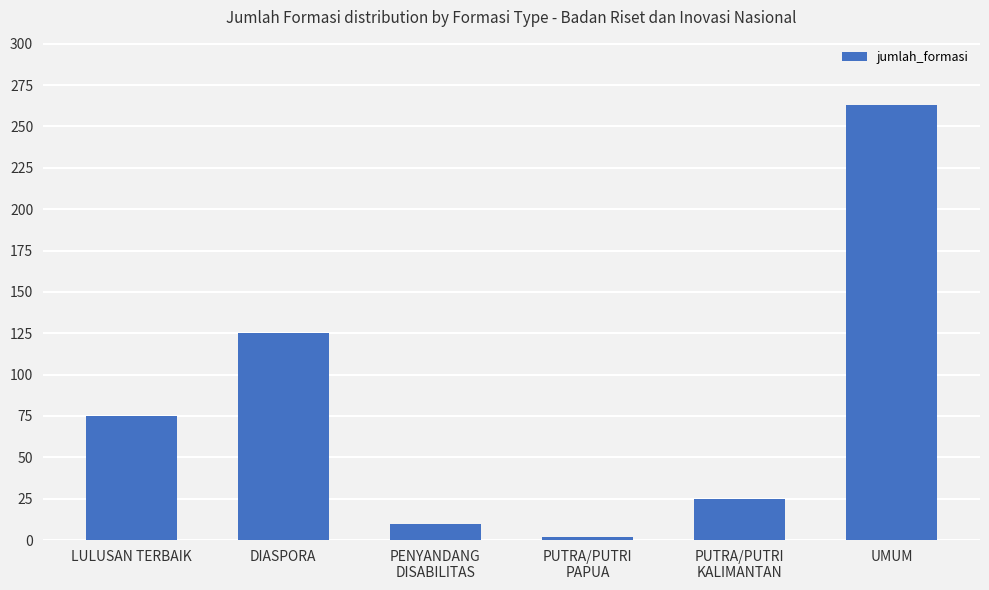

List the labels in order of value, largest first.

UMUM, DIASPORA, LULUSAN TERBAIK, PUTRA/PUTRI
KALIMANTAN, PENYANDANG
DISABILITAS, PUTRA/PUTRI
PAPUA